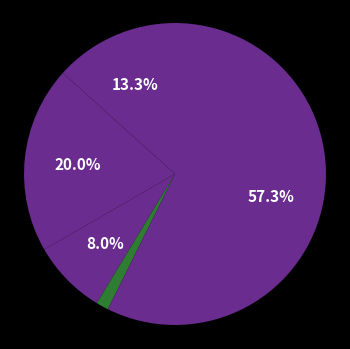

How many segments does this pie chart have?

5